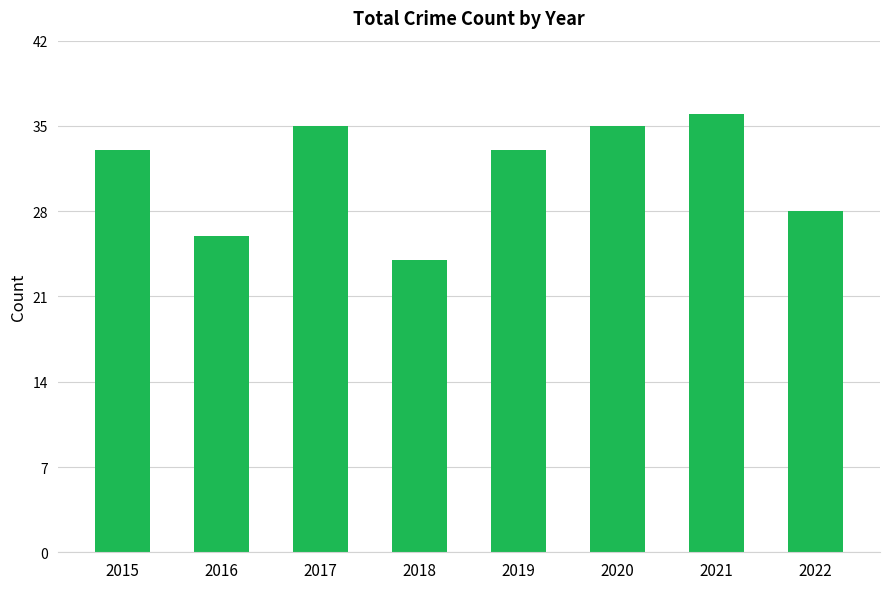

Reading left to right, list all the values displayed in this chart.

33	26	35	24	33	35	36	28